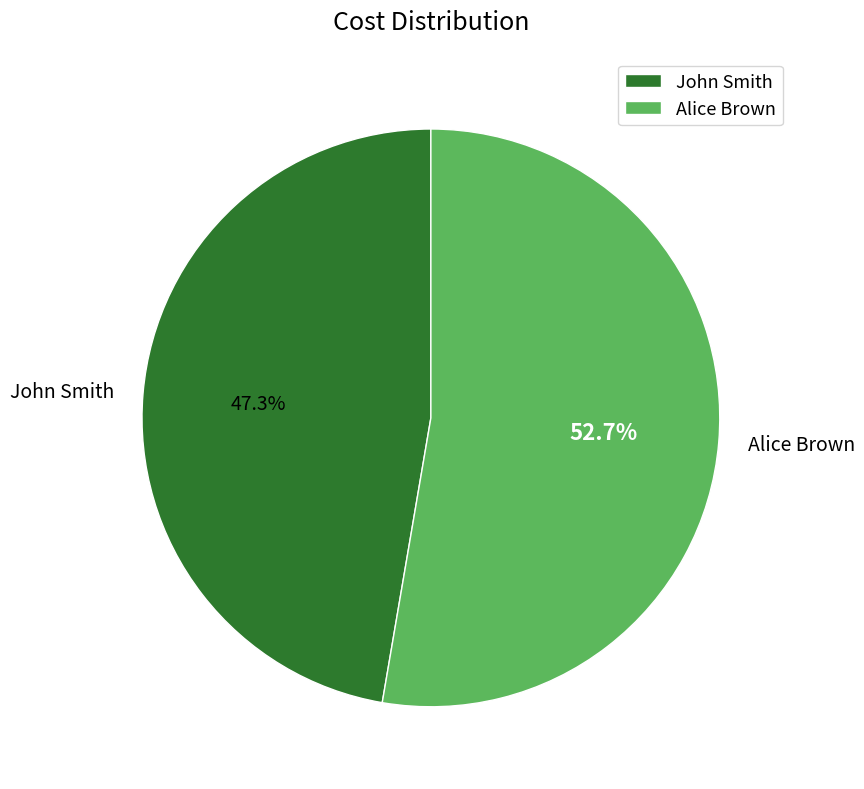

Is it true that John Smith is 47% of the pie?

True